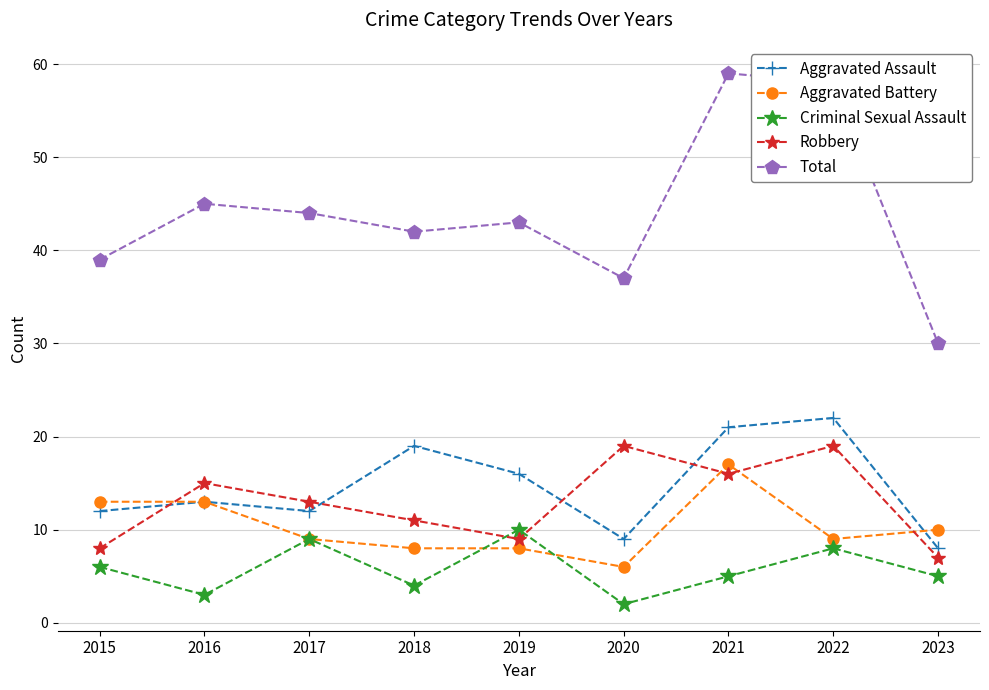

How many intersections are there between Criminal Sexual Assault and Robbery?

2